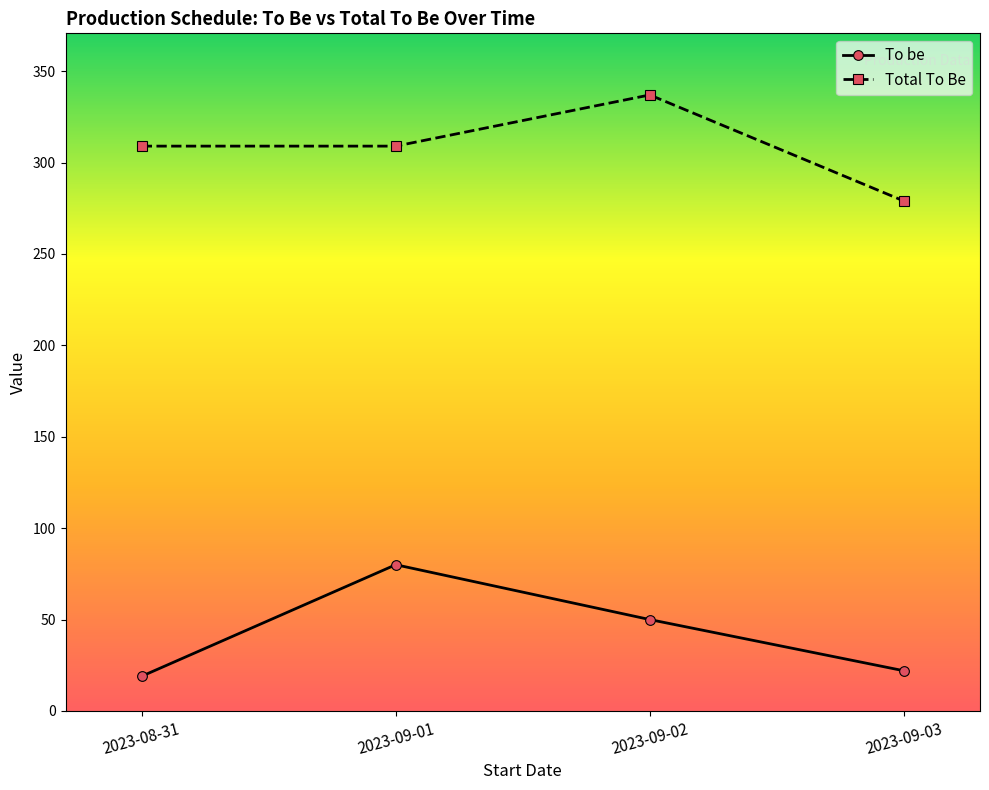

True or false: Total To Be and To be cross at least once.

False